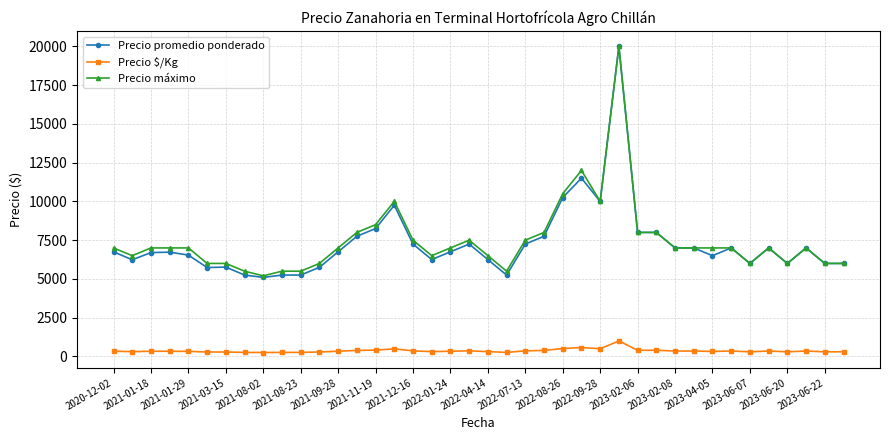

True or false: Precio $/Kg and Precio máximo cross at least once.

False